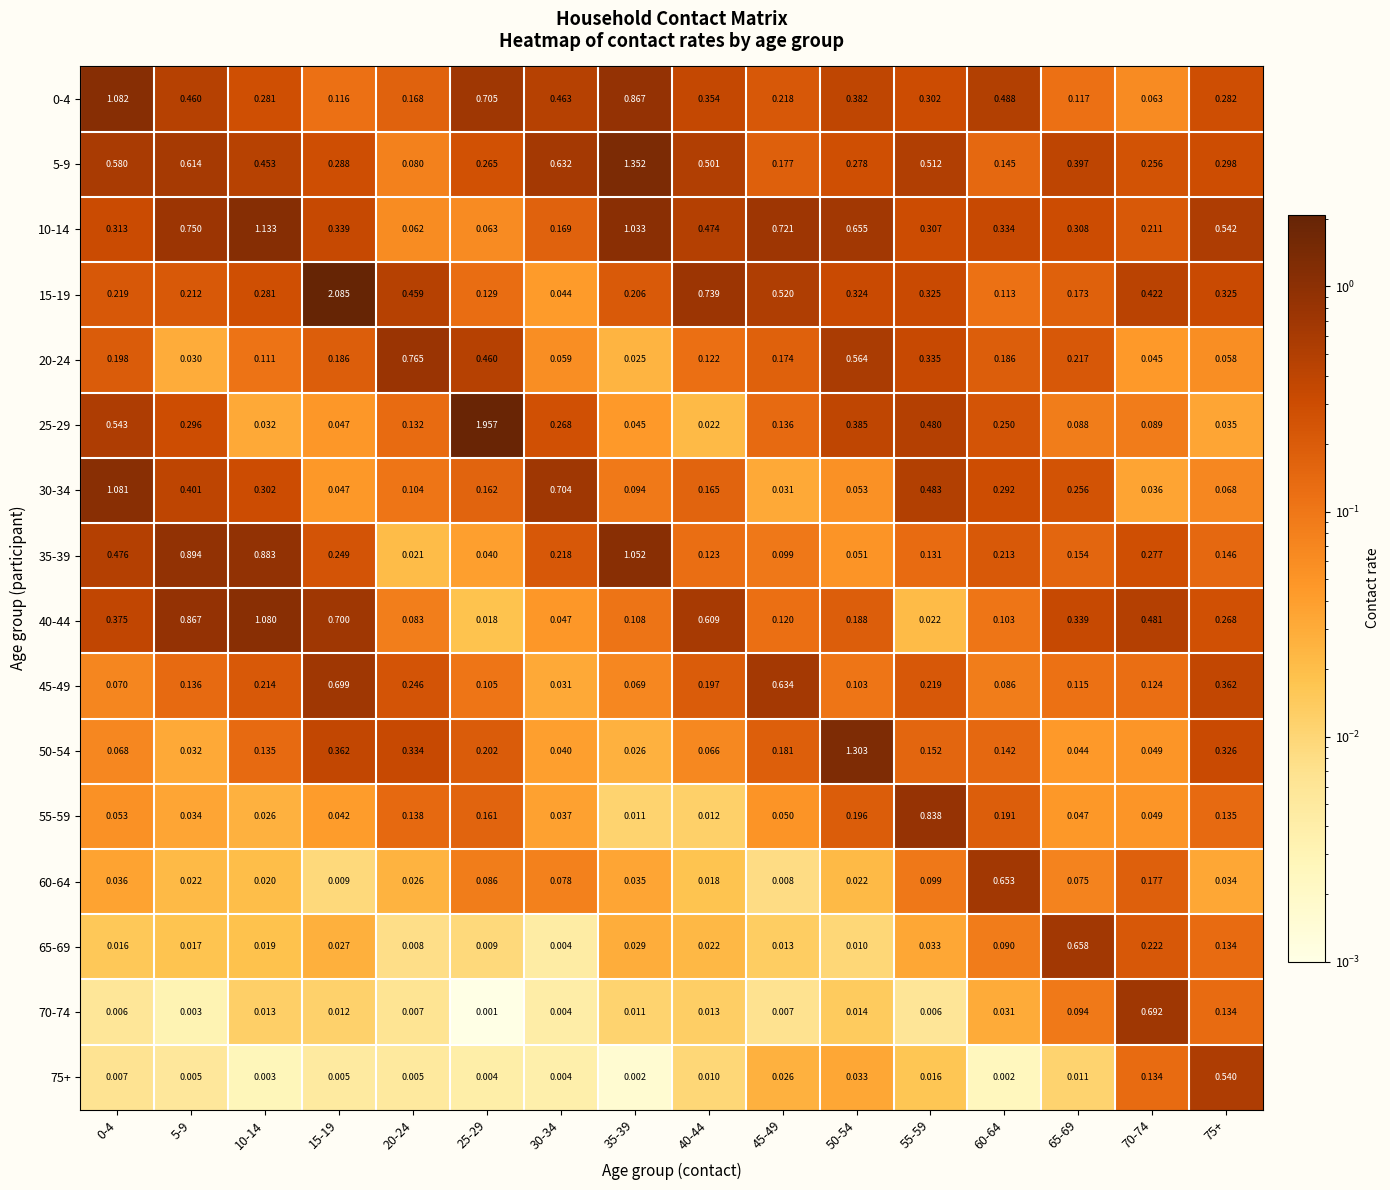

Is the value of 35-39 at 60-64 greater than the value of 10-14 at 60-64?

No